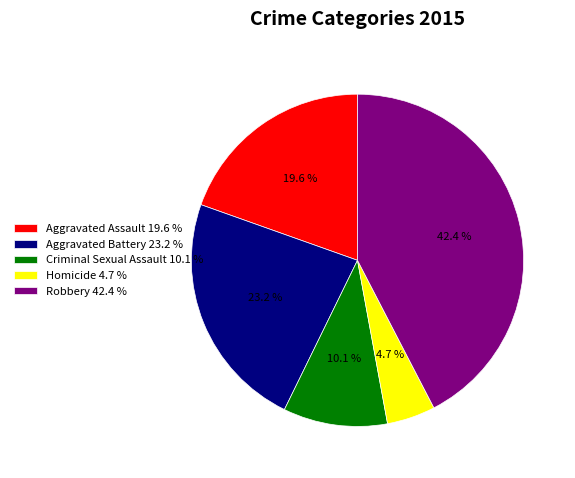

True or false: Aggravated Assault accounts for 20% of the total.

True